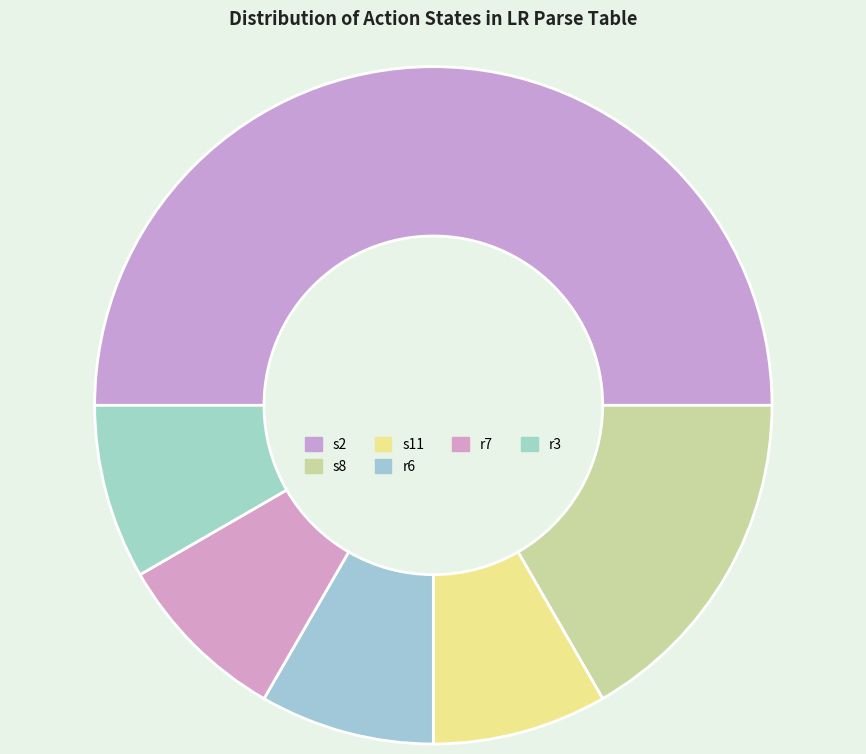

Combined, do s2 and s8 account for over 50%?

Yes